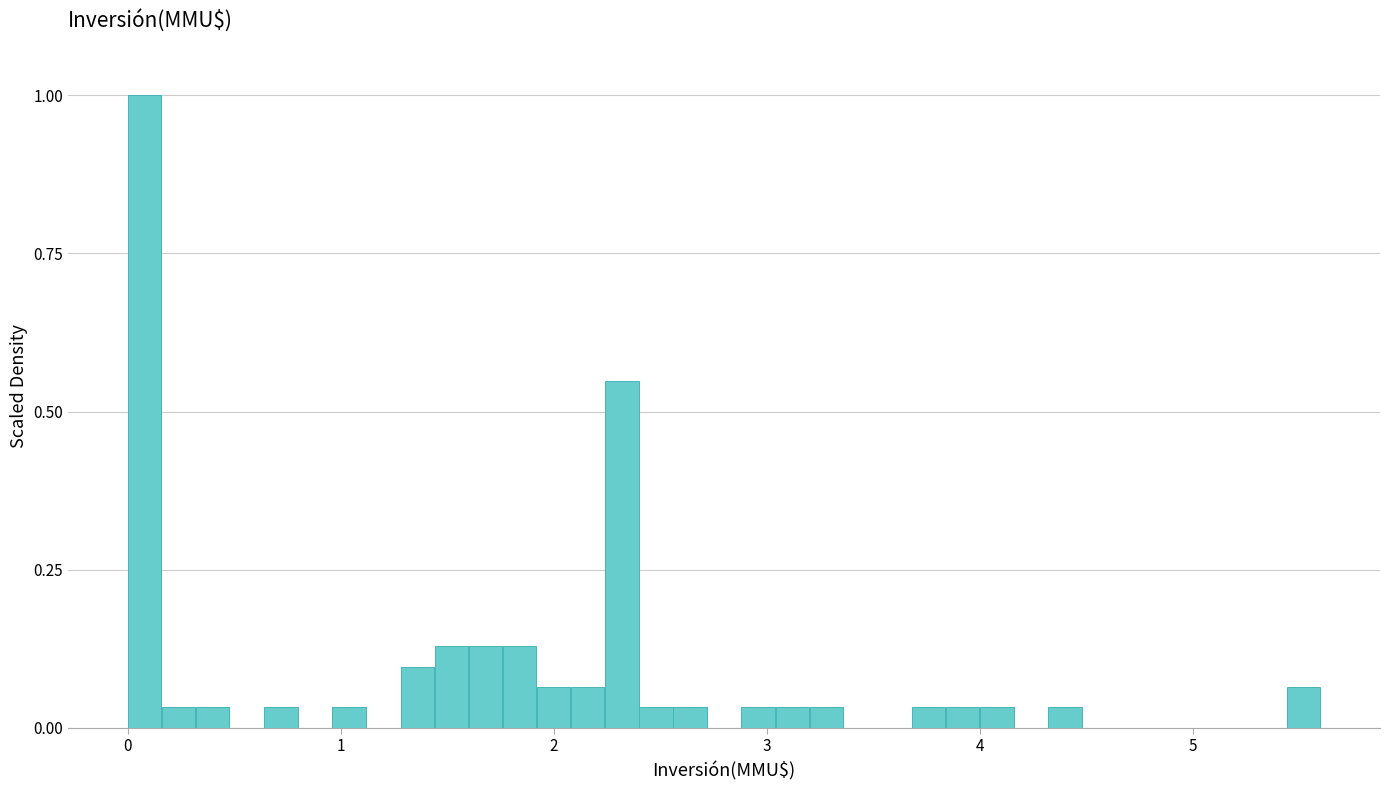

Around what value on the x-axis is the tallest bar? Give the approximate position of its centre, as read against the axis.

0.1